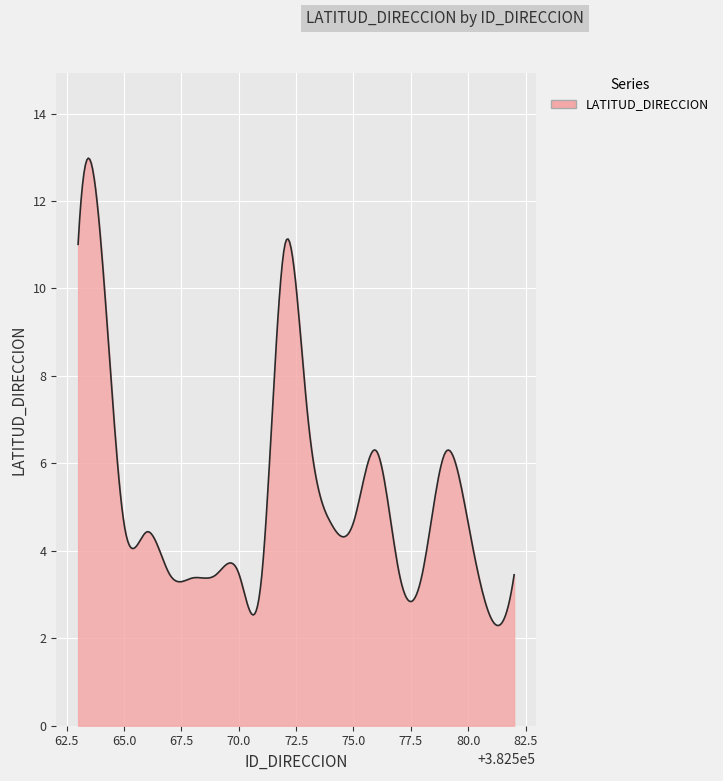

What is the difference between the maximum and minimum values?

10.7